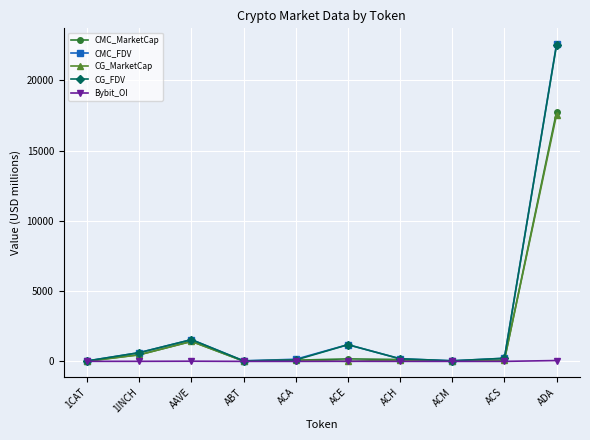

Where does the Bybit_OI series first go above 3?

1CAT